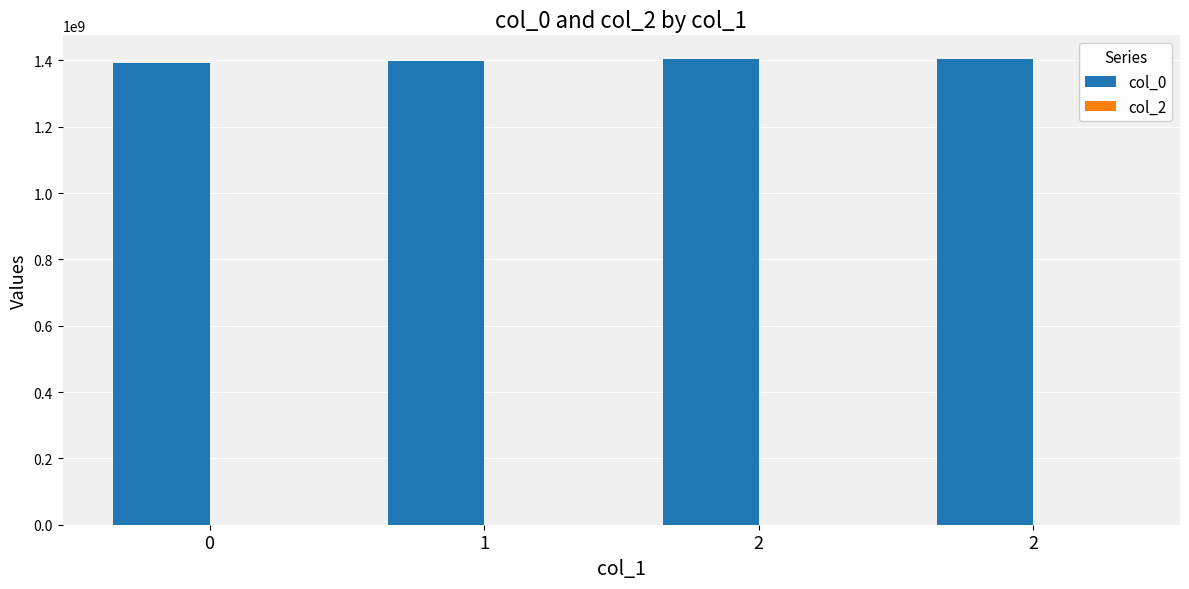

How many distinct data groups are displayed?

1